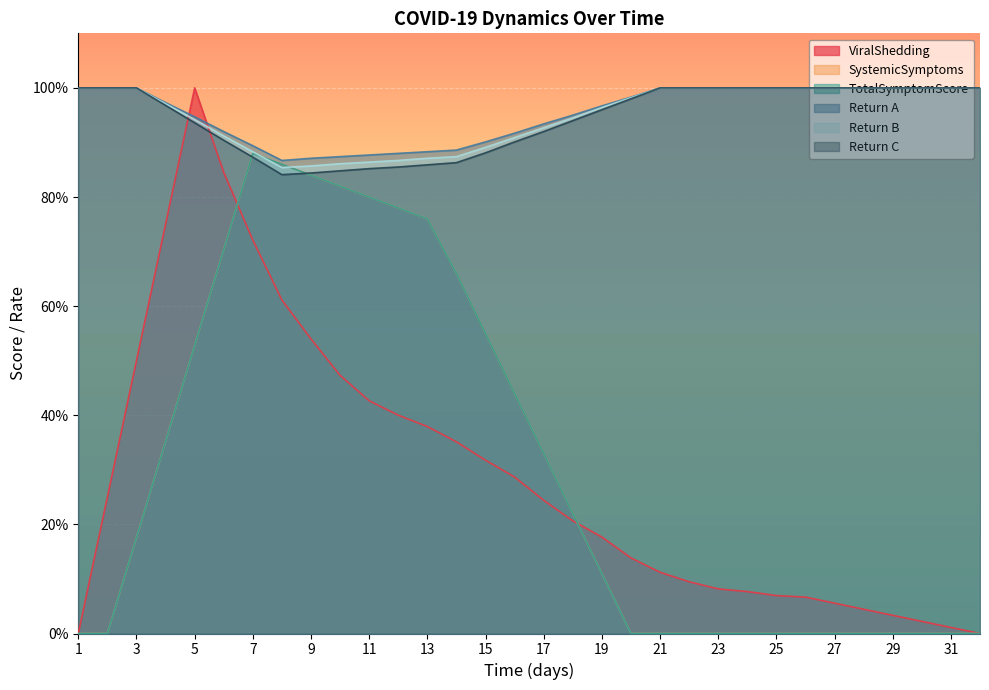

What is the minimum value for Return A?

0.9